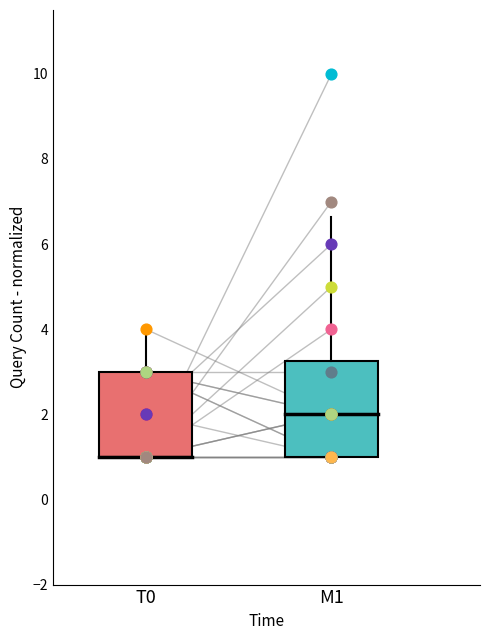

What is the change in value from T0 to M1?

-2